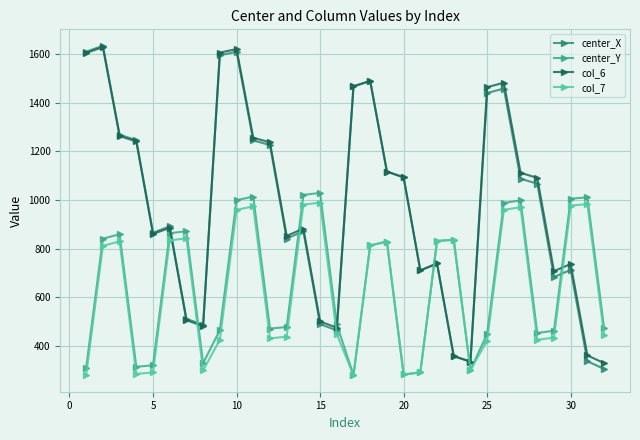

True or false: center_X has more than 1 interior local peaks.

True